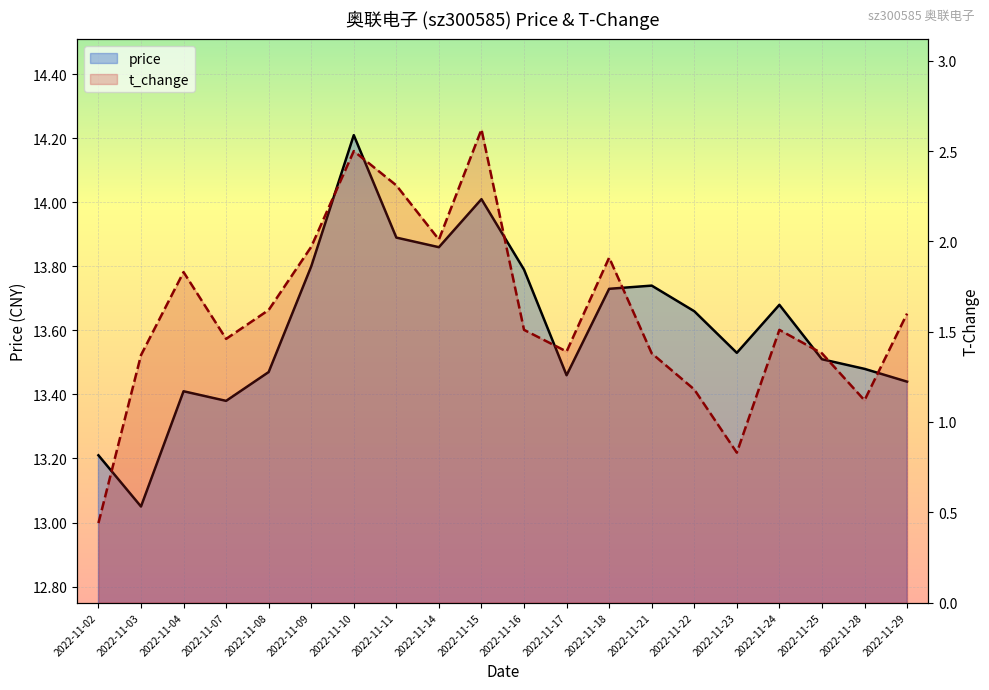

At which category does the chart reach its peak across all series?

2022-11-10